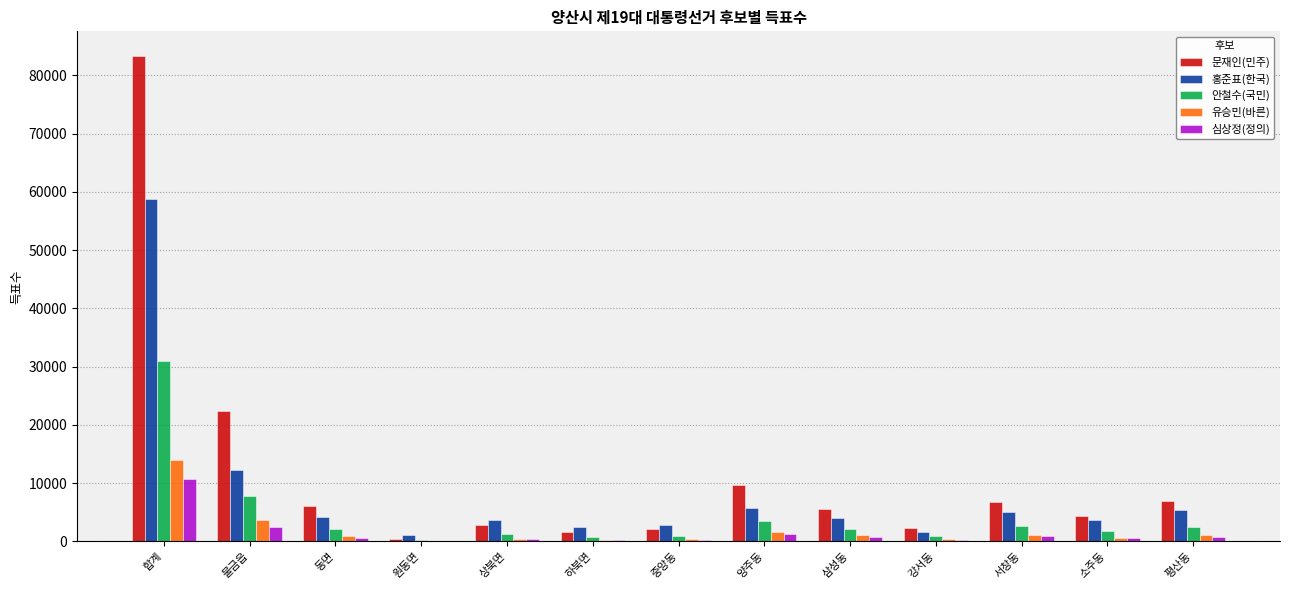

Is the value of 유승민(바른) at 합계 greater than the value of 문재인(민주) at 소주동?

Yes